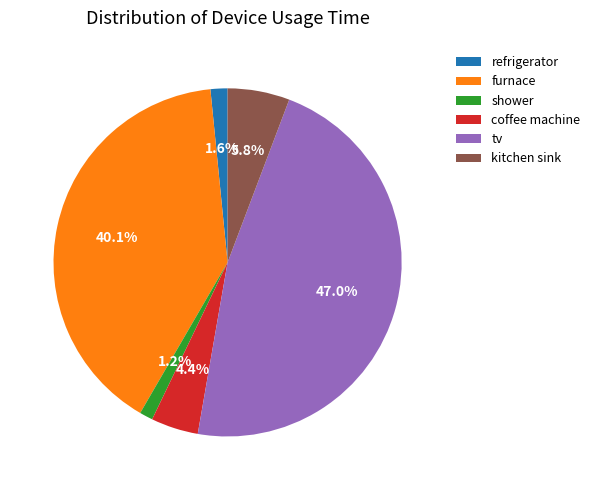

To the nearest percent, what percentage of the pie is tv?

47%